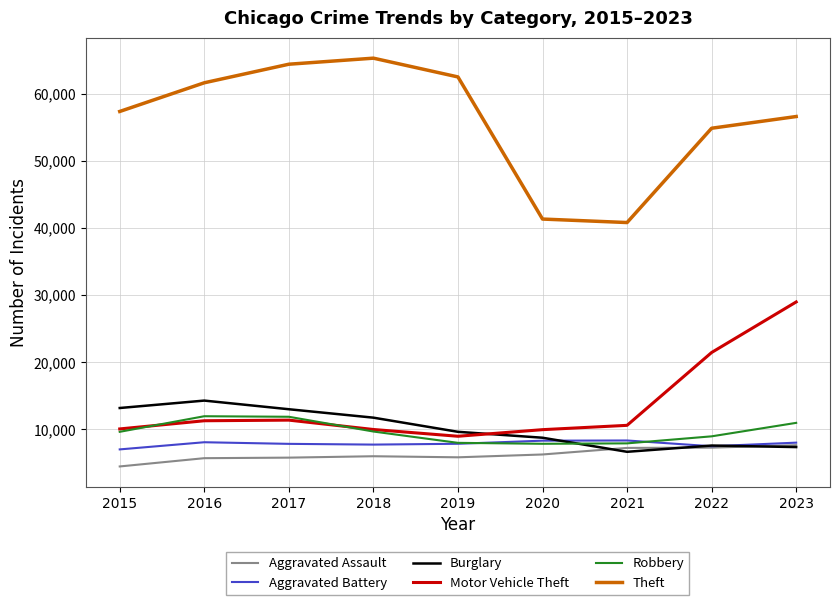

What is the difference between the maximum and second lowest values in the Motor Vehicle Theft series?

19021